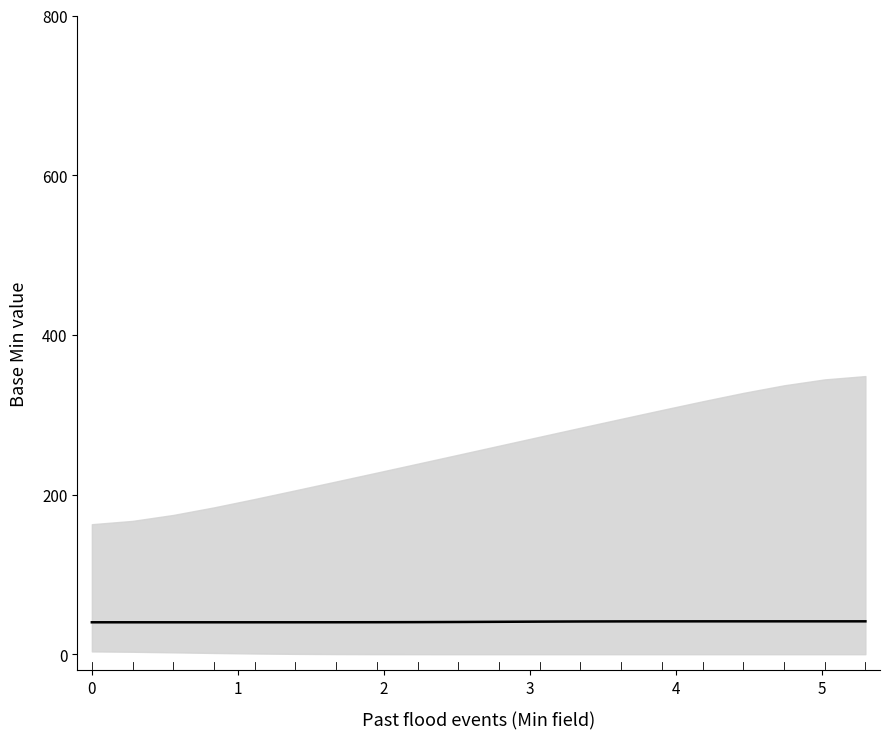

The chart shows a value of 16.2 at 18. True or false?

False